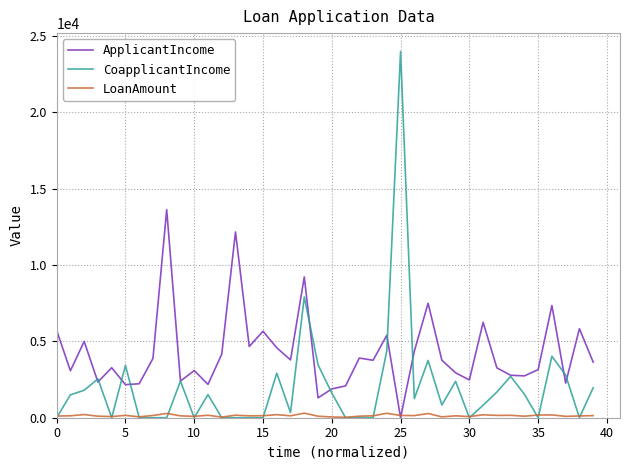

Which series has the widest spread of values?

CoapplicantIncome